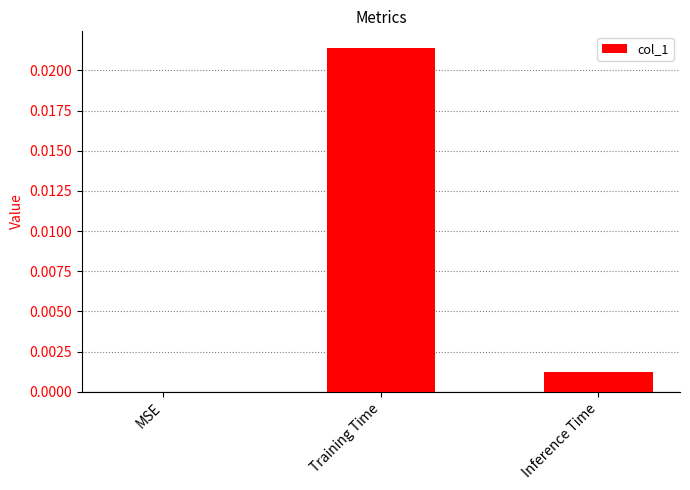

The chart shows a value of 0.0 at Inference Time. True or false?

True